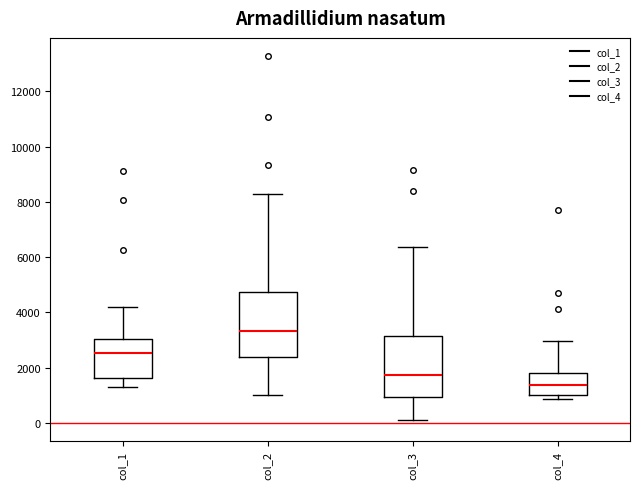

Reading left to right, read every box against the y-axis: the position of its median line, the range the box covers, and the ends of its whiskers. The values are not printed on the chart, so give them approximately, as read against the axis.

col_1: median 2600, box 1600 to 3000, whiskers 1400 to 4200
col_2: median 3400, box 2400 to 4800, whiskers 1000 to 8200
col_3: median 1800, box 1000 to 3200, whiskers 200 to 6400
col_4: median 1400, box 1000 to 1800, whiskers 800 to 3000